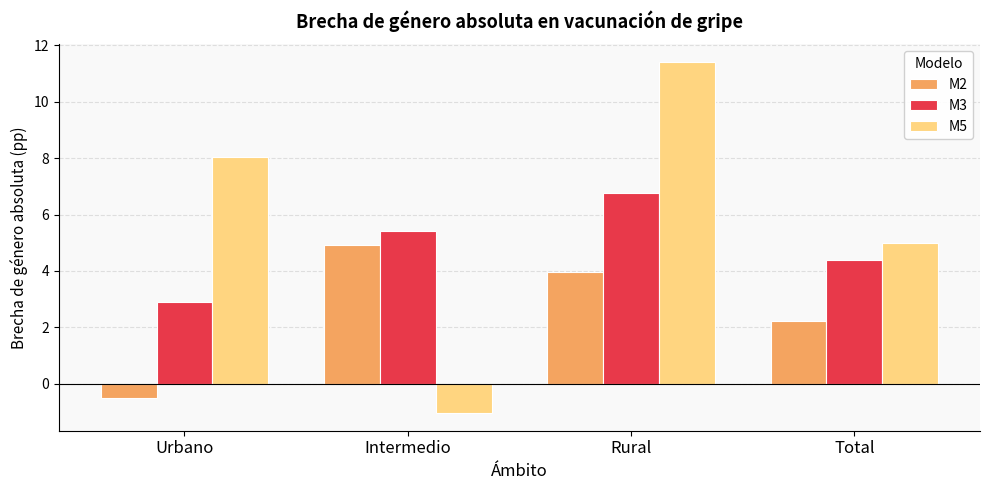

Which series has the largest range (max minus min)?

M5